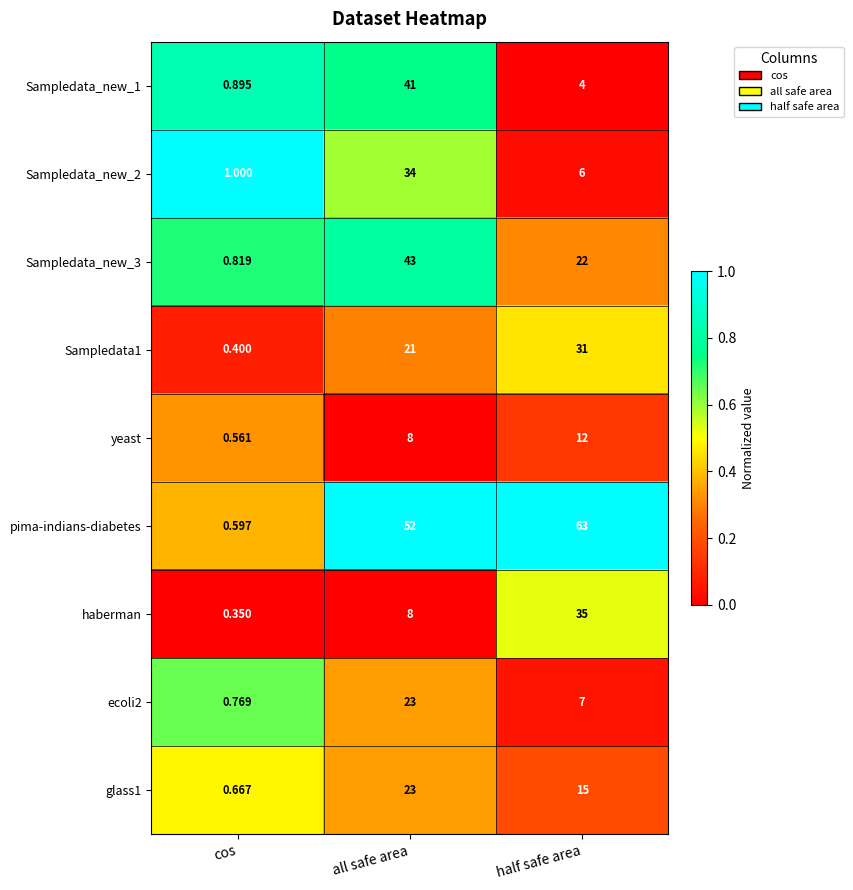

Where is Sampledata_new_2 nearest to the value 17?

half safe area